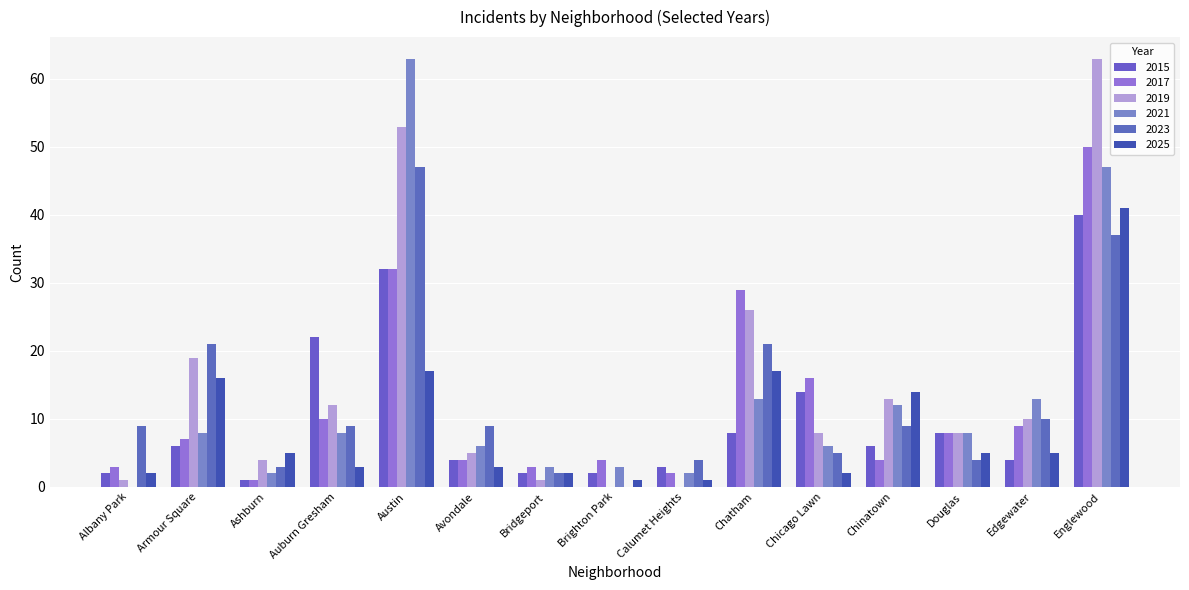

How many groups of bars are there?

15